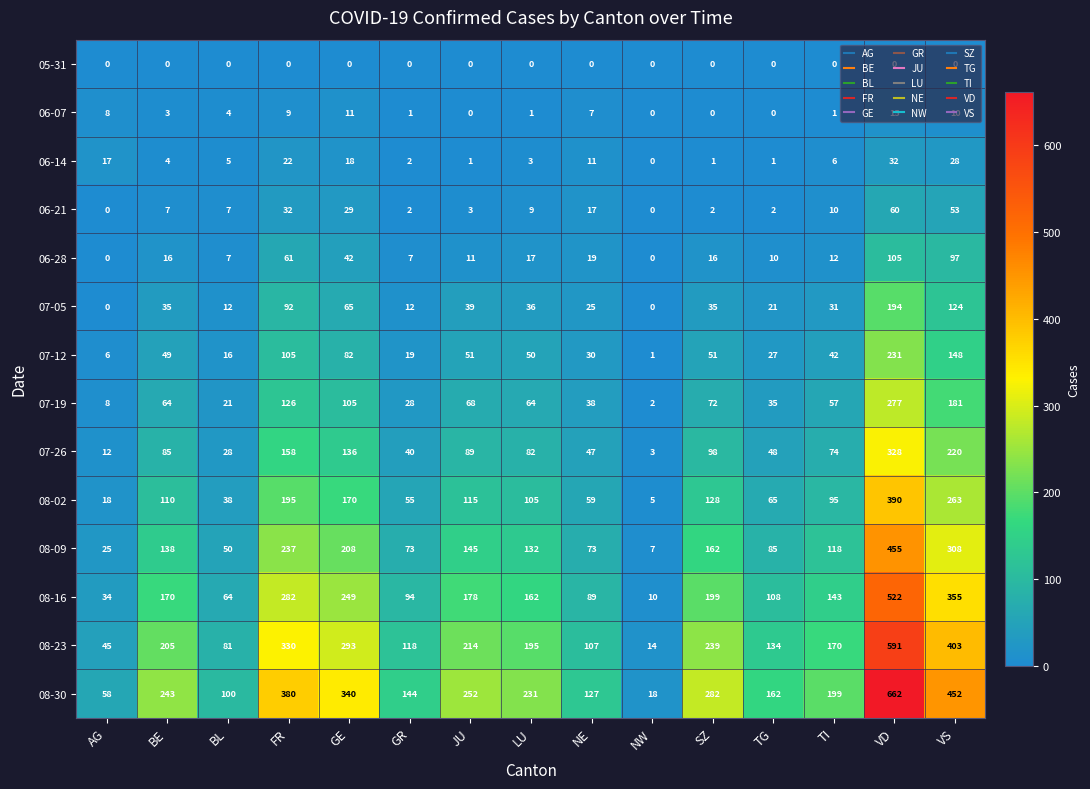

The value of 07-19 at GR is 9. True or false?

False